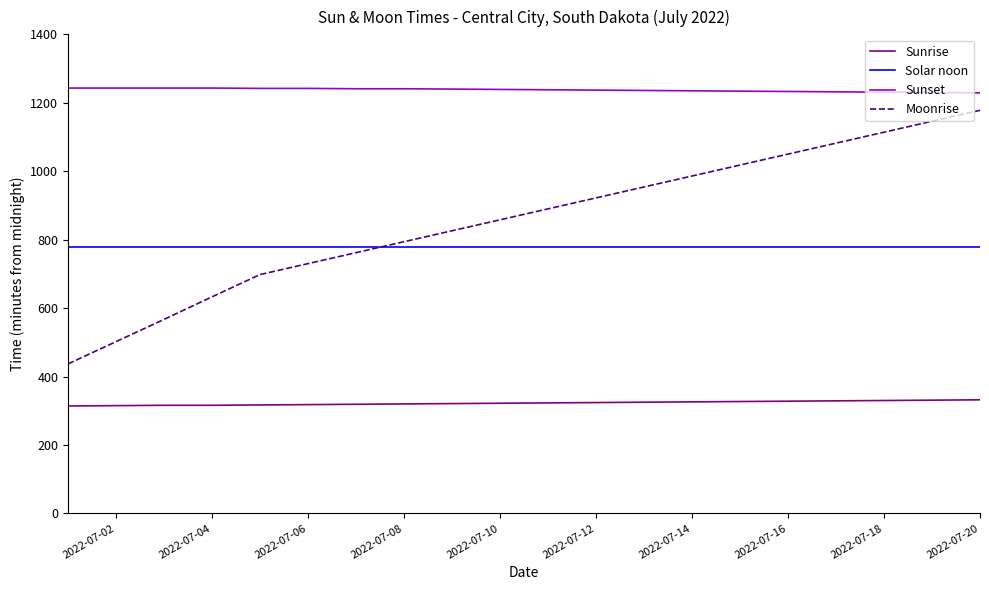

Which series has the largest total across all categories?

Sunset